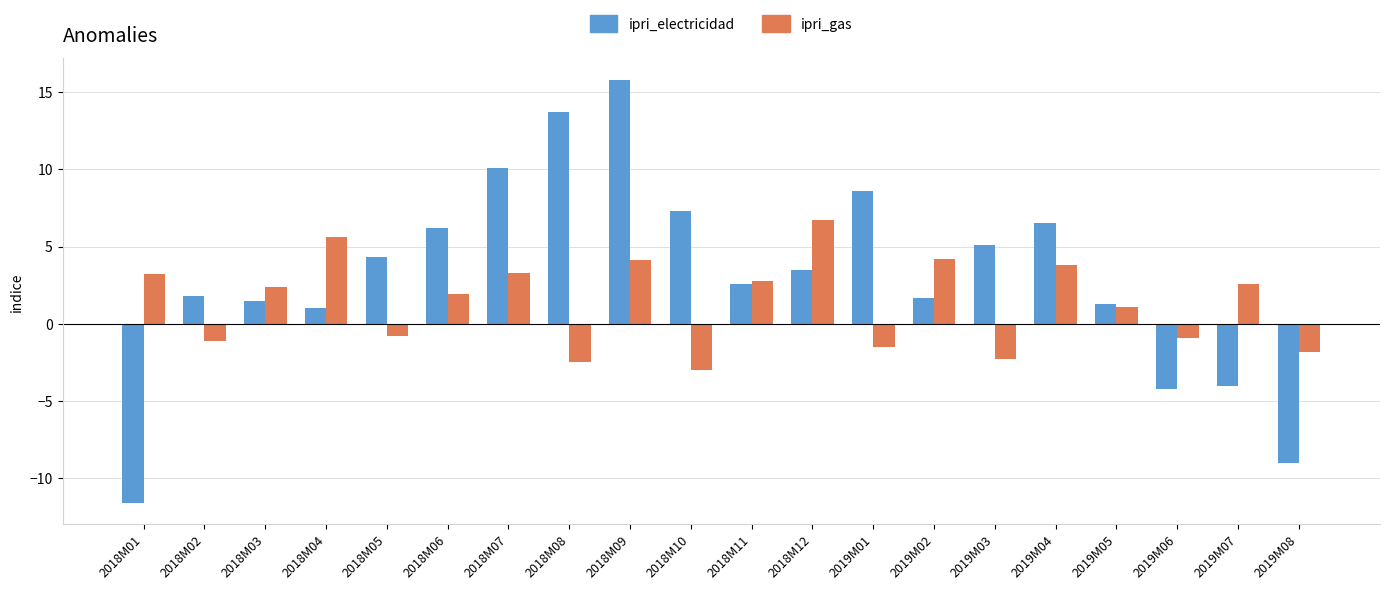

How many data points in ipri_electricidad are above 3?

10